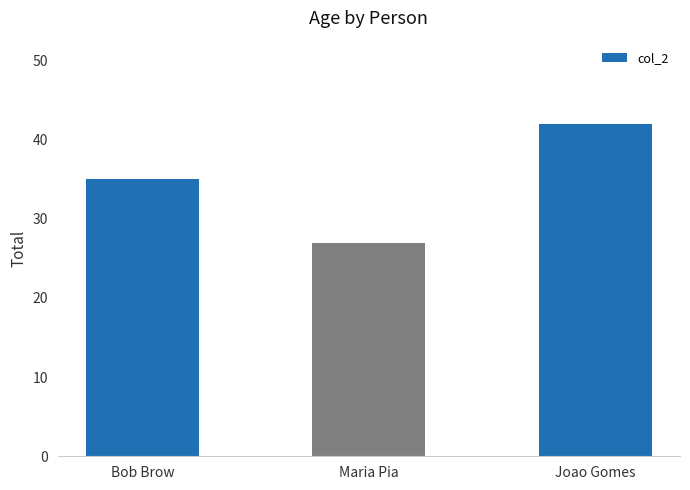

Which has a higher value, Maria Pia or Joao Gomes?

Joao Gomes